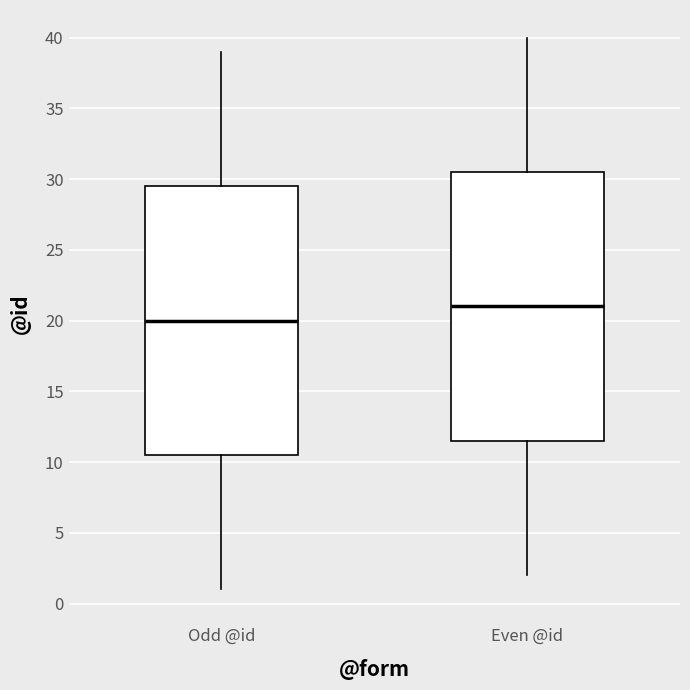

Which box has the highest median line?

Even @id